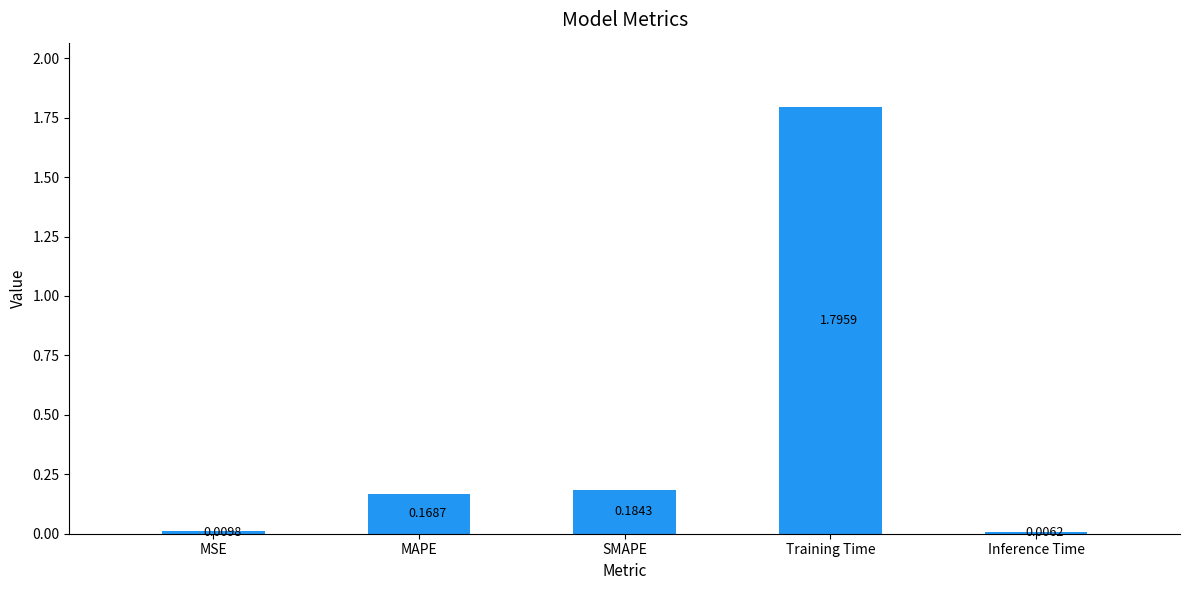

Between SMAPE and Inference Time, which is larger?

SMAPE